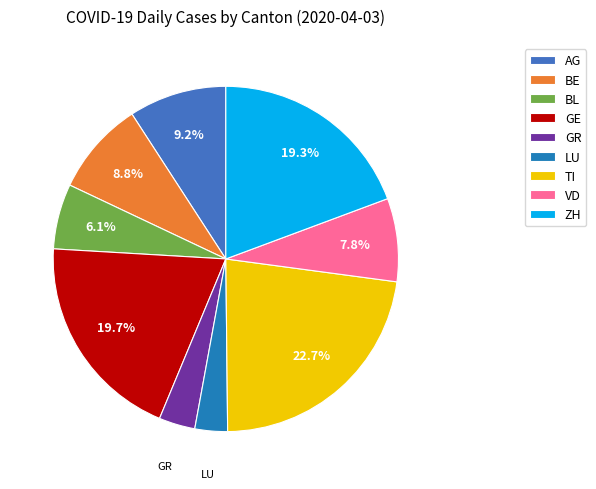

Which category has the biggest portion of the pie?

TI